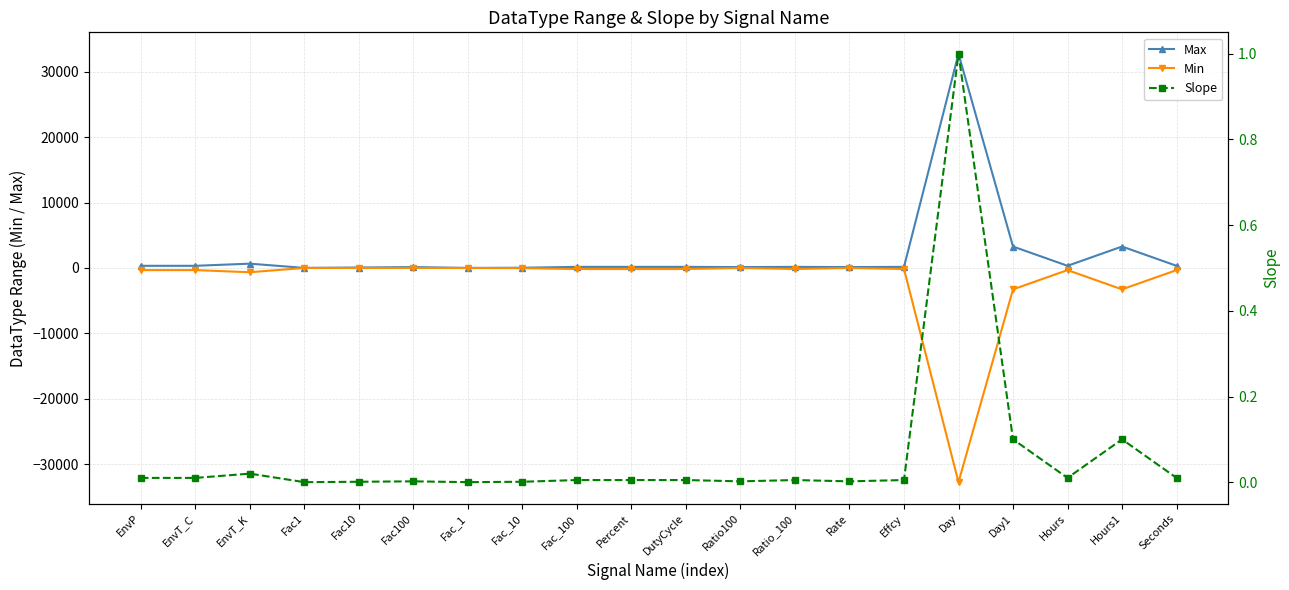

What is the value of the Min point at the 15th from the left?

-163.8